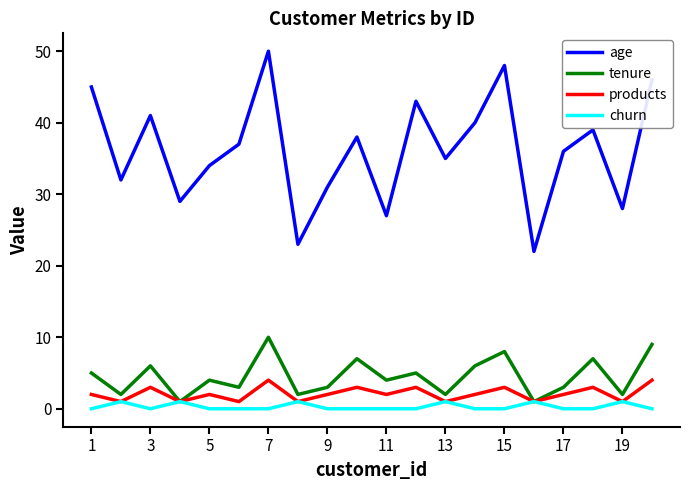

Which series has the largest total across all categories?

age